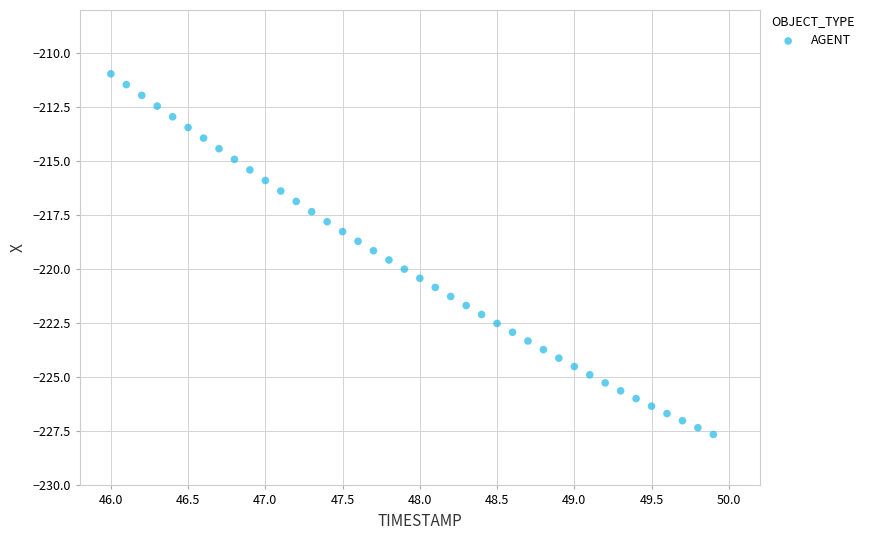

What is the range of X values (max minus min)?

3.9